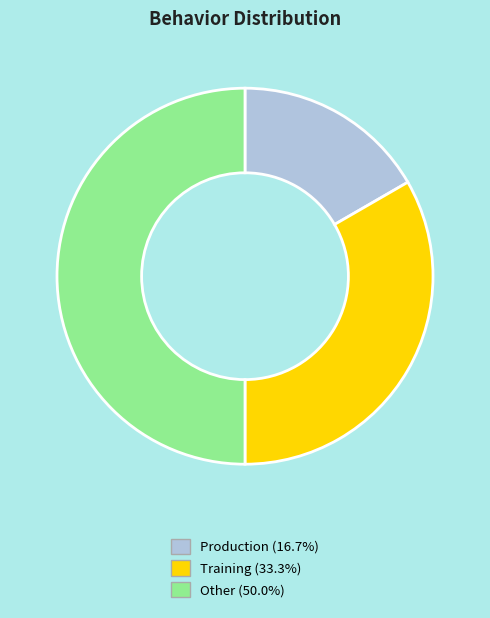

Does Production represent more than half of the total?

No